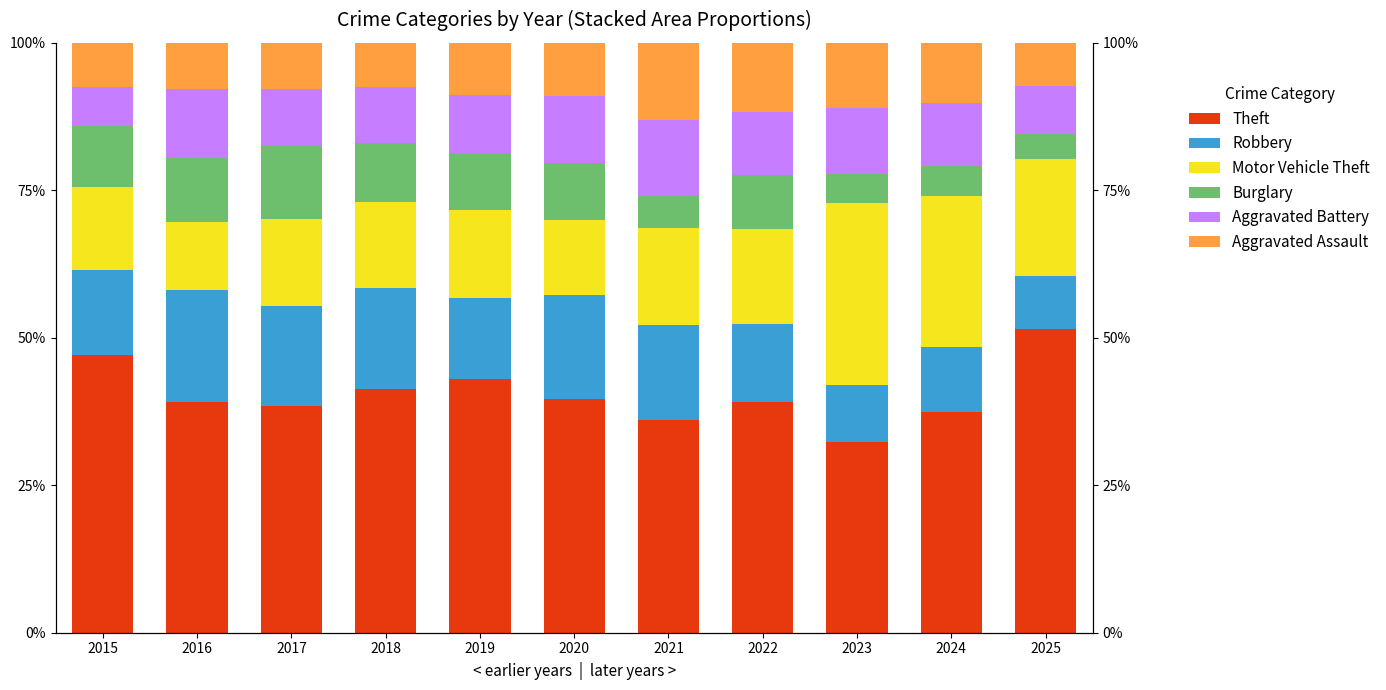

What is the total value across all series at 2025?

1.0